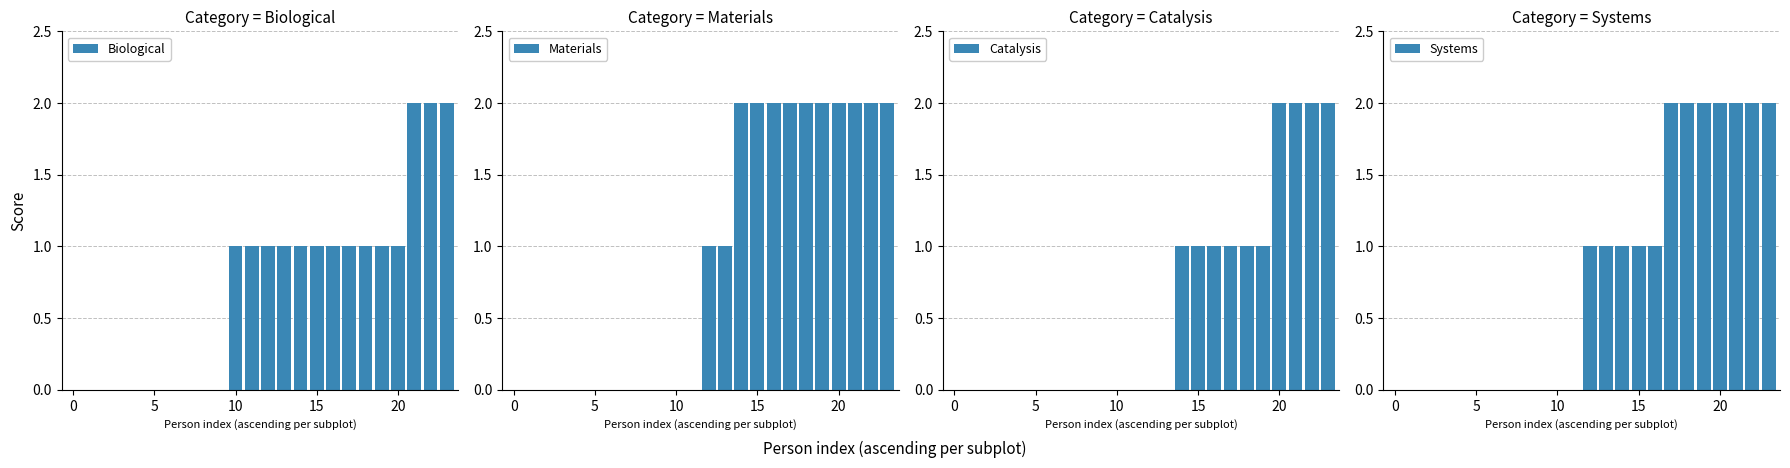

What is the value of the Materials bar at the 17th from the left?

2